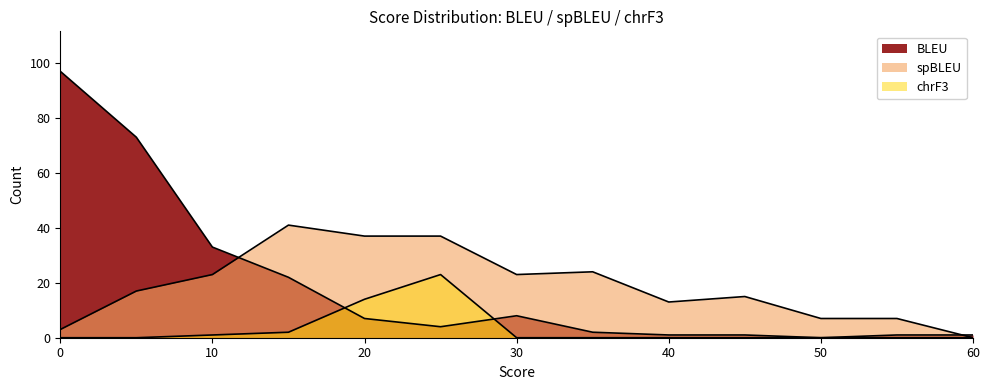

Where is chrF3 nearest to the value 11?

20